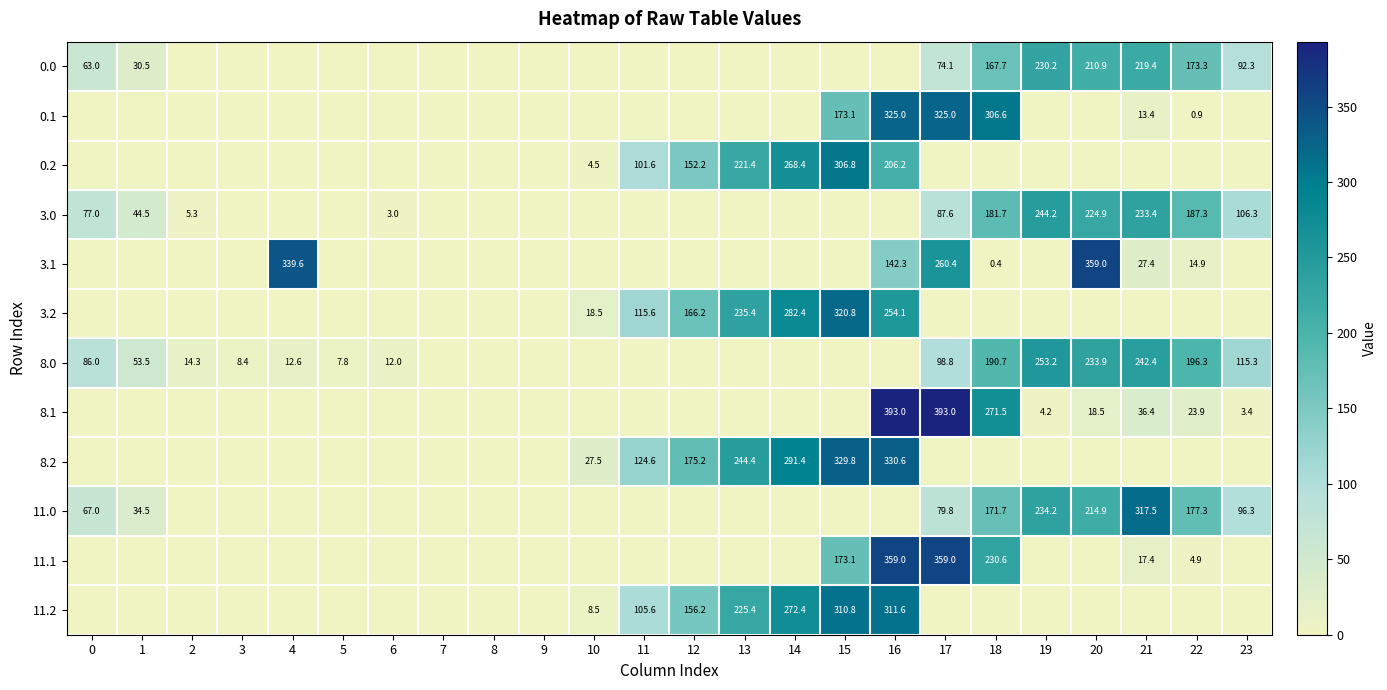

The value of 0.1 at 21 is 6.1. True or false?

False